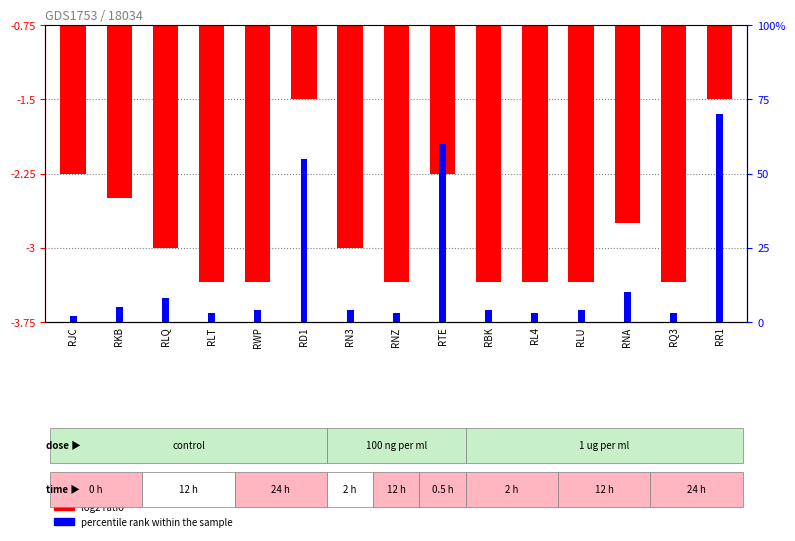

Reading left to right, transcribe all the data shown in this chart.

log2 ratio: -2.2	-2.5	-3.0	-3.4	-3.4	-1.5	-3.0	-3.4	-2.2	-3.4	-3.4	-3.4	-2.8	-3.4	-1.5
percentile rank within the sample: 2.0	5.0	8.0	3.0	4.0	55.0	4.0	3.0	60.0	4.0	3.0	4.0	10.0	3.0	70.0